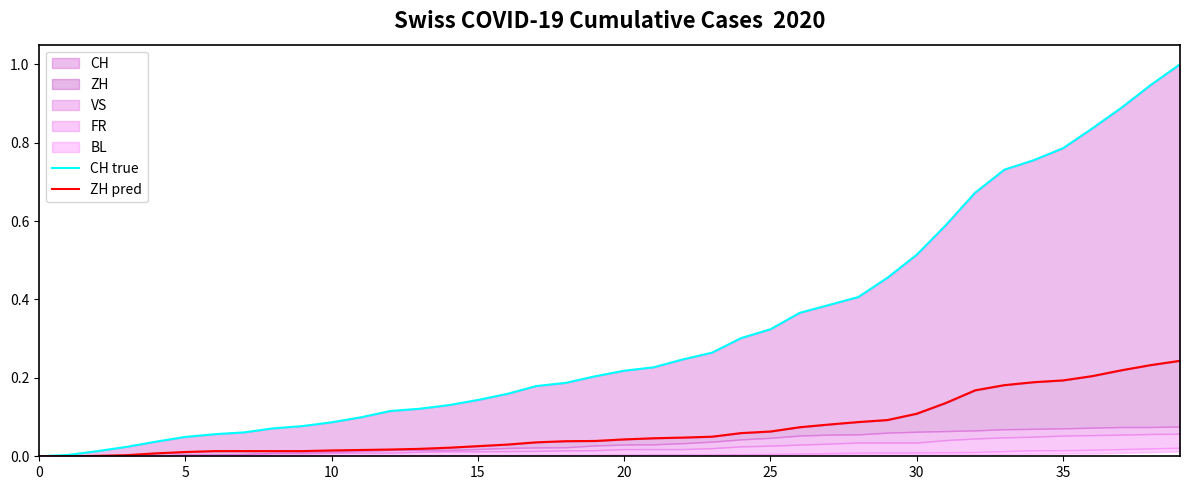

Which series has the largest range (max minus min)?

CH true